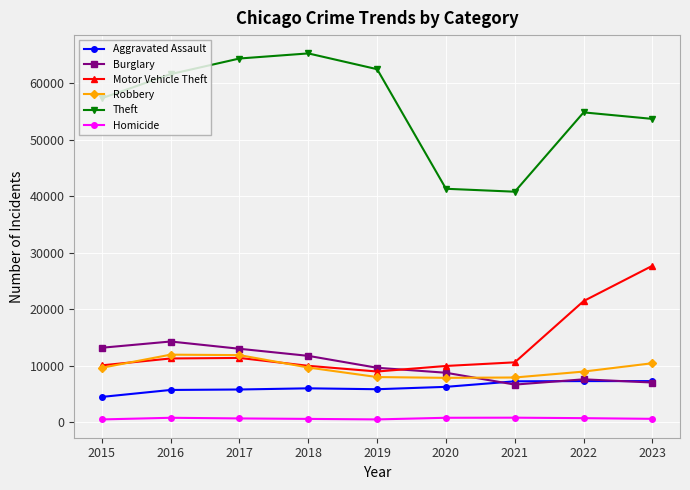

List the series in order of their peak value, highest first.

Theft, Motor Vehicle Theft, Burglary, Robbery, Aggravated Assault, Homicide